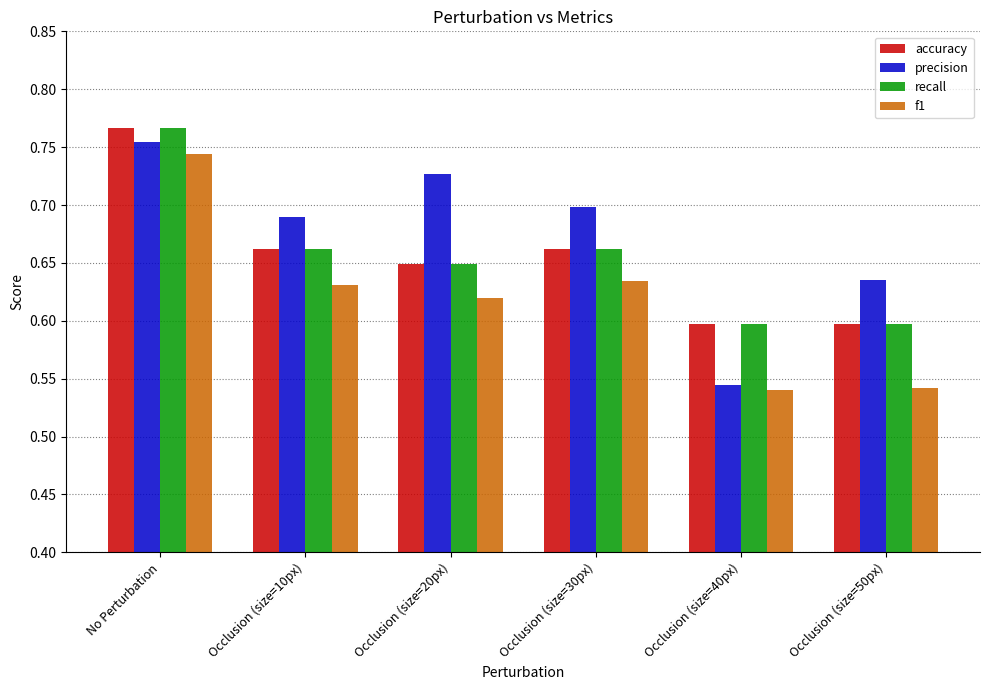

What is the total value across all series at Occlusion (size=30px)?

2.7